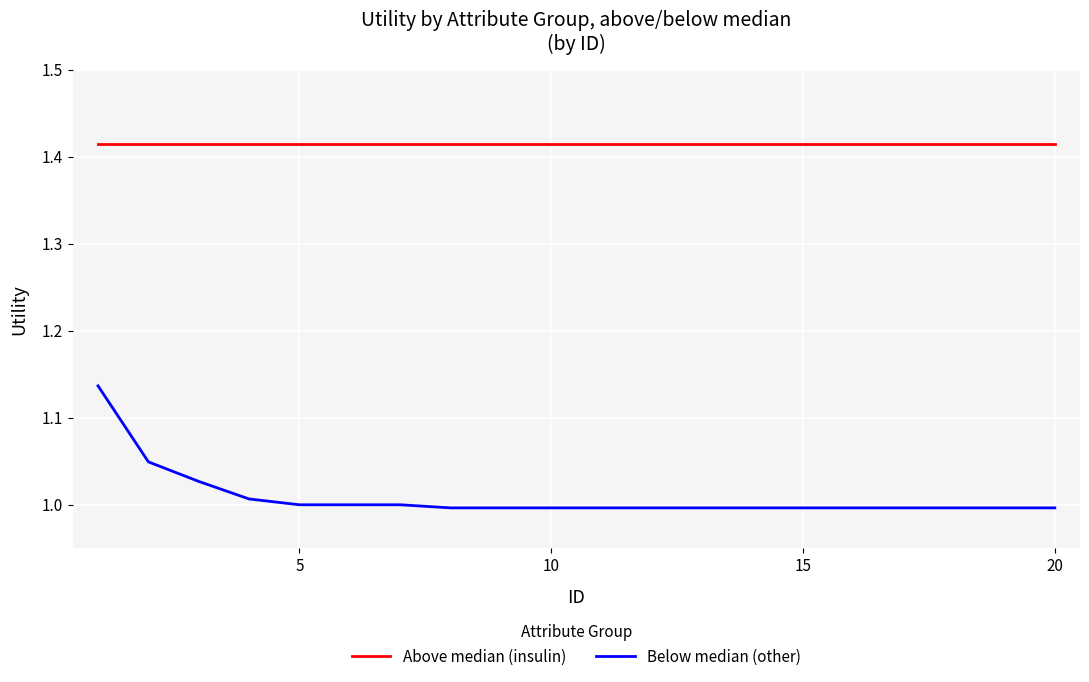

List the series in order of their overall mean, lowest first.

Below median (other), Above median (insulin)